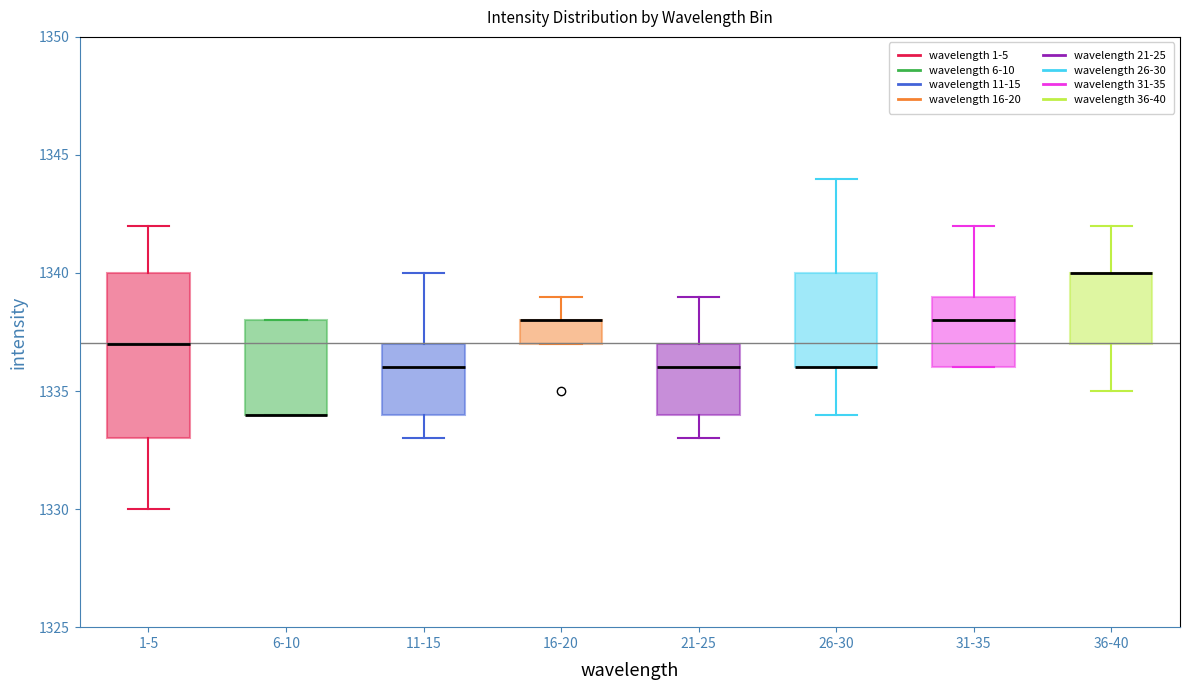

Where is the upper edge of the box for 31-35 on the y-axis? The values are not printed on the chart, so give them approximately, as read against the axis.

1339